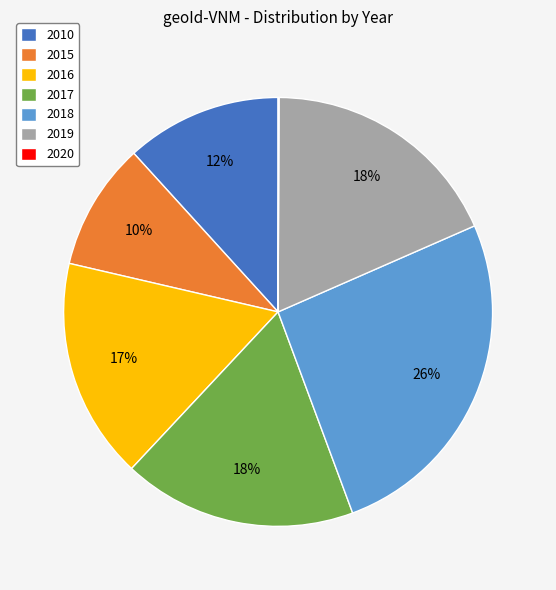

Is there any slice that represents more than half of the pie?

No